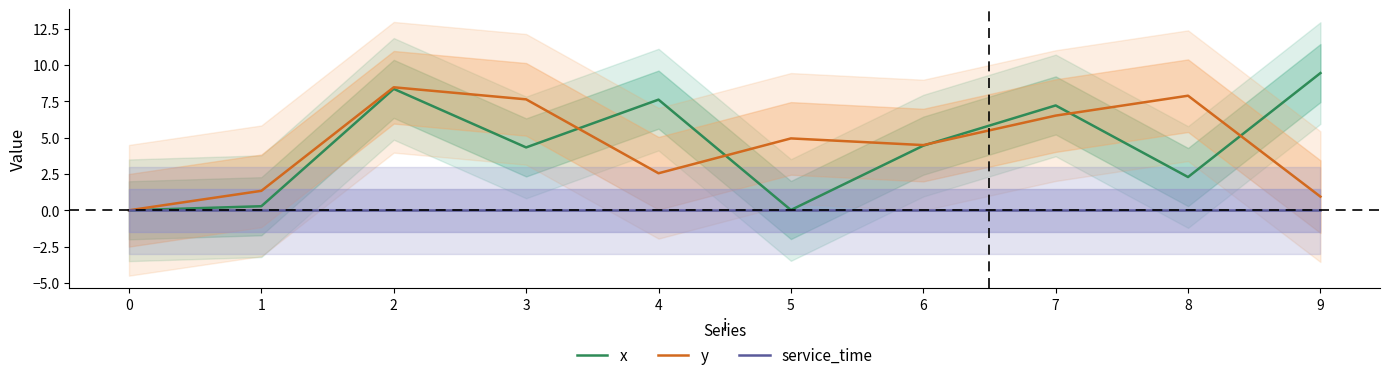

Where is the first local minimum for y?

4